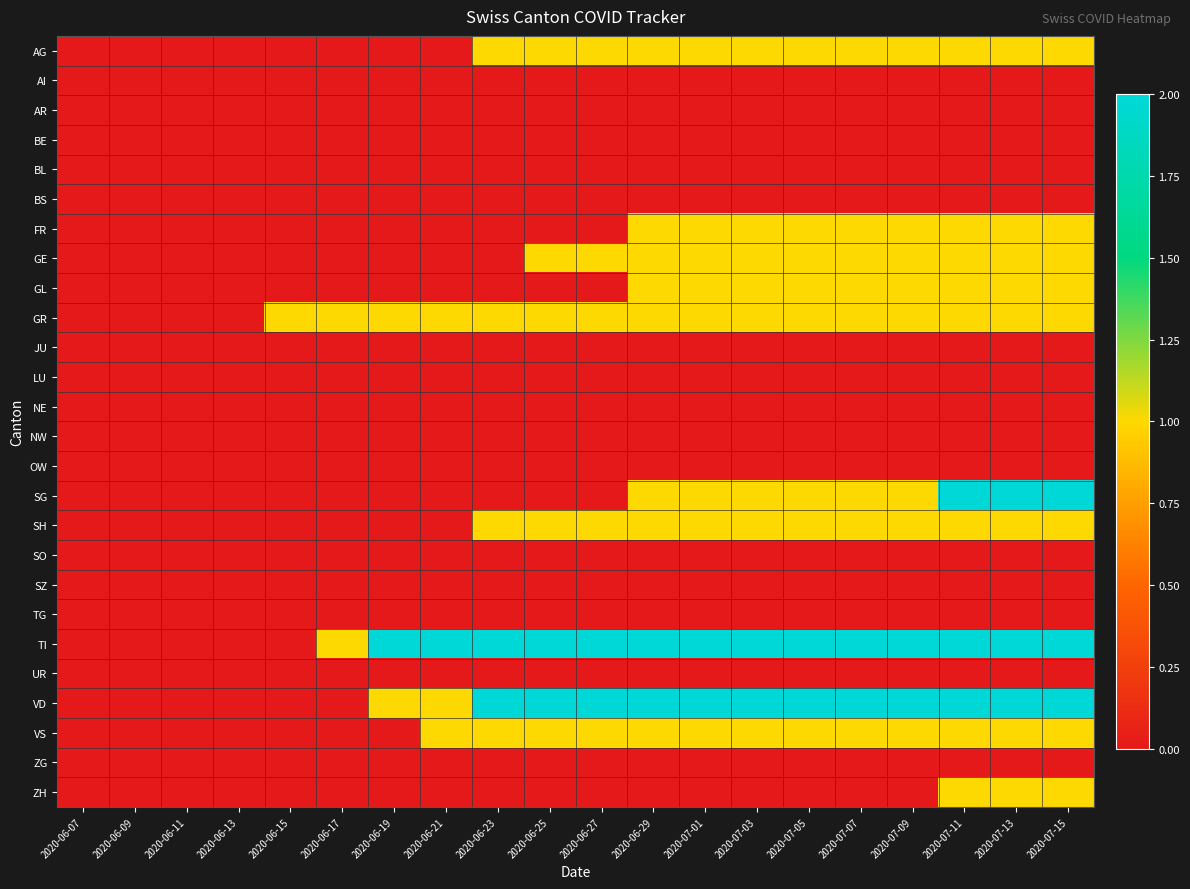

Between 2020-06-19 and 2020-07-15, which is larger?

2020-07-15